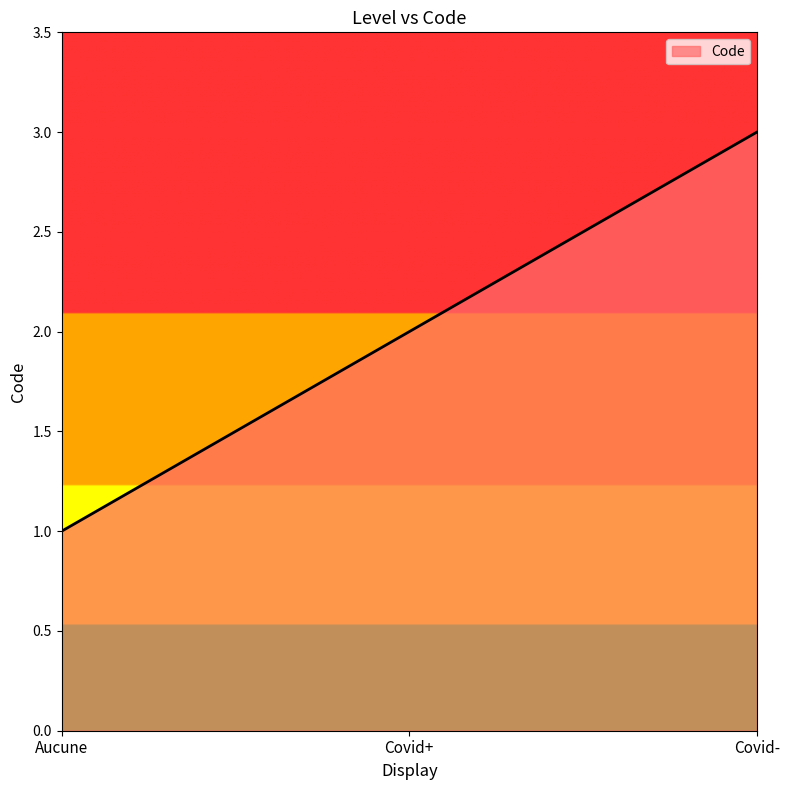

Rank the categories by value from highest to lowest.

Covid-, Covid+, Aucune